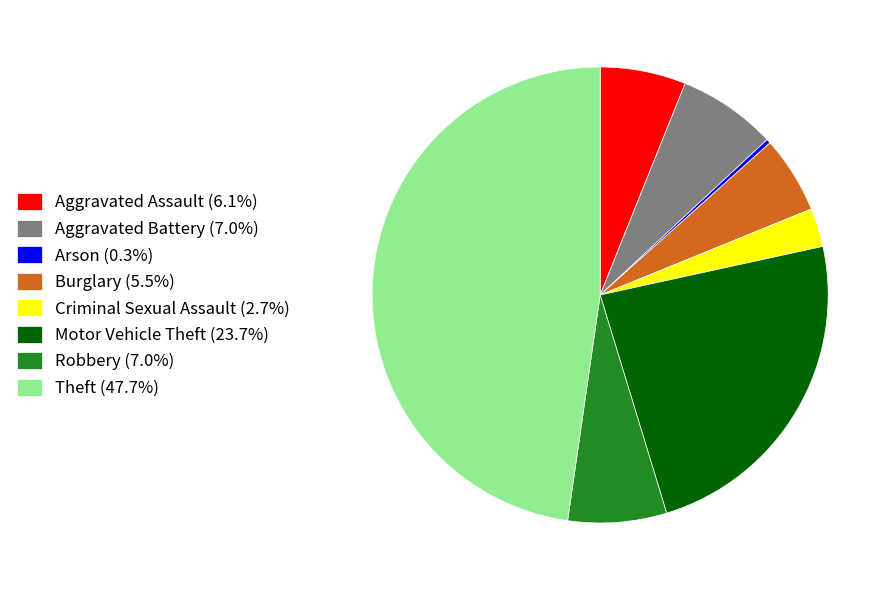

How many segments does this pie chart have?

8